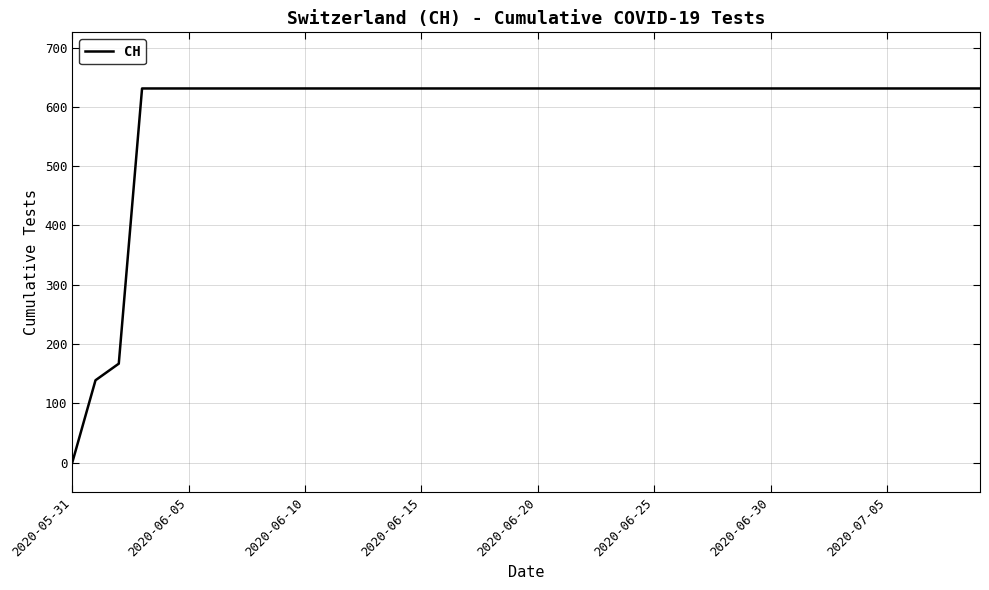

What is the maximum value shown in the chart?

631